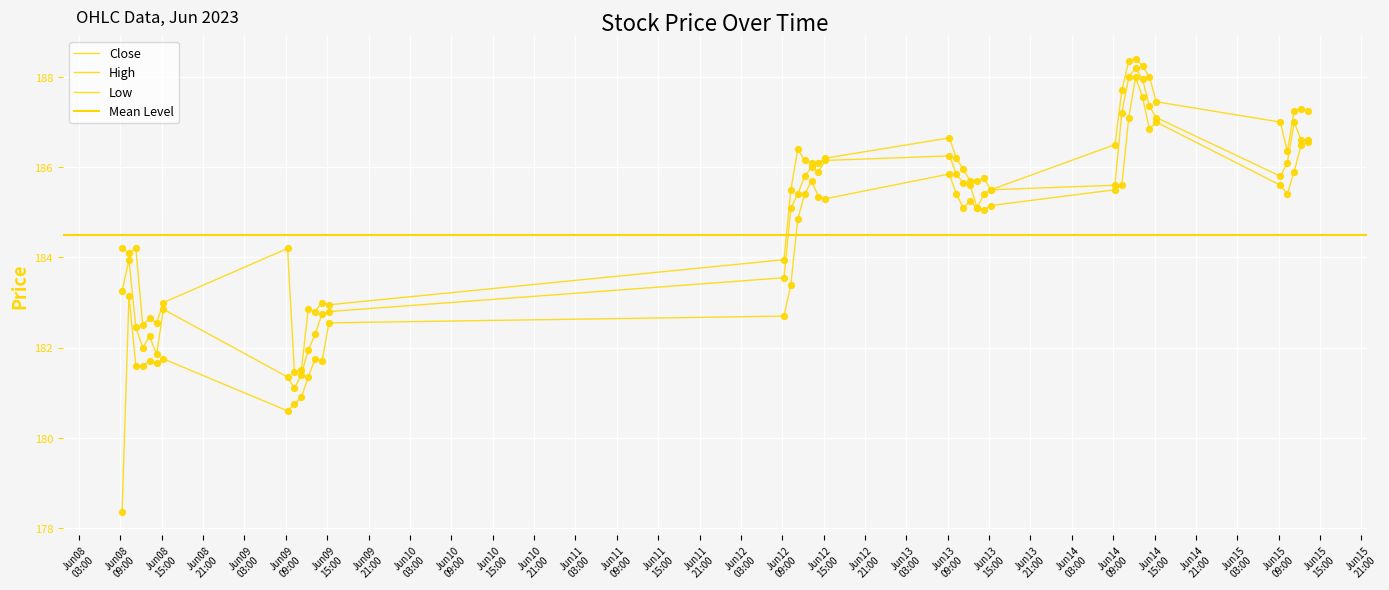

At how many categories does at least one series exceed 187?

9